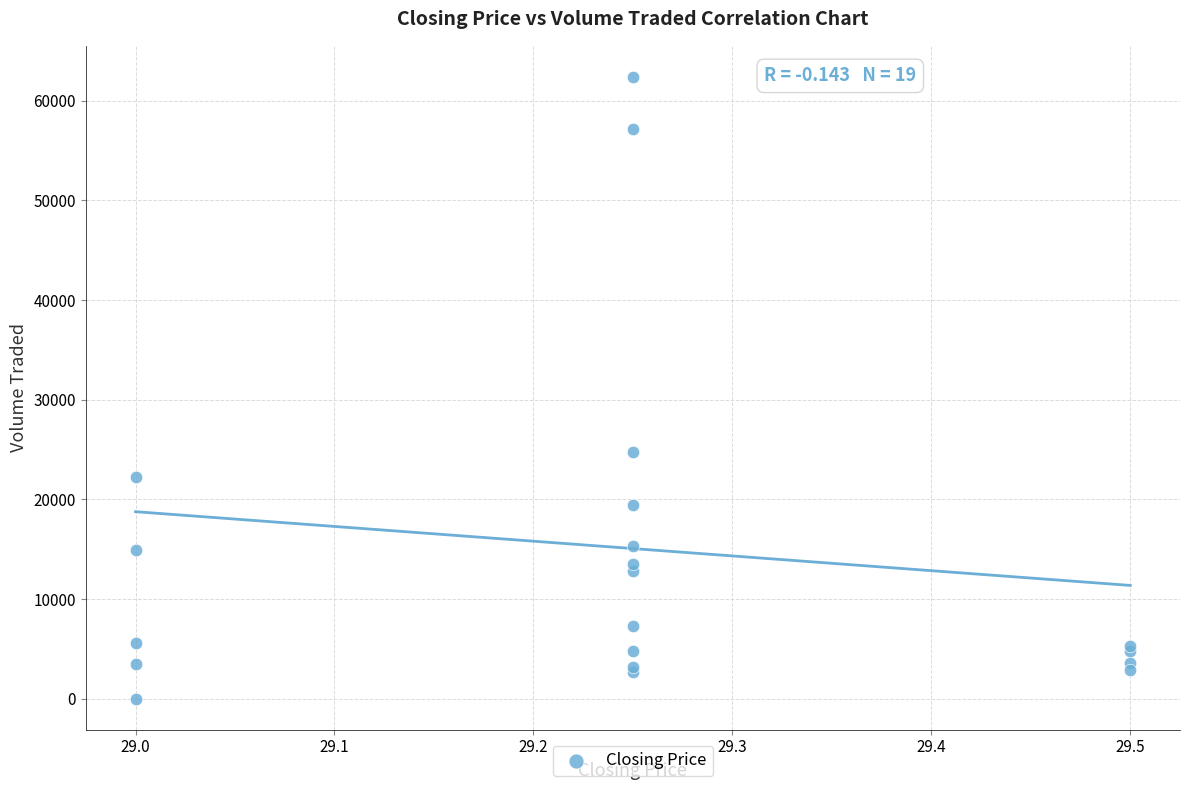

What Y value in the scatter plot is closest to 31200?

24800